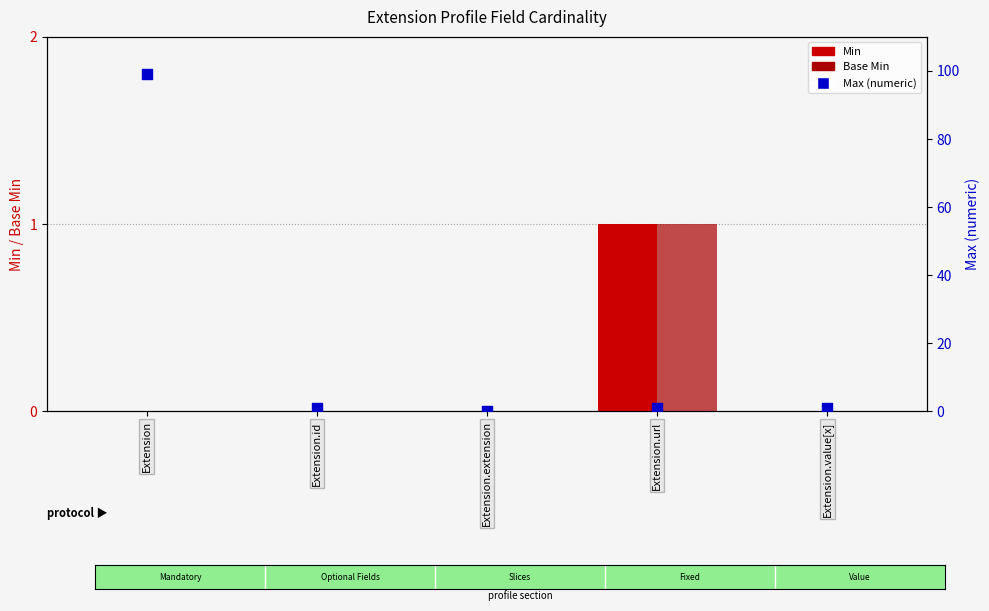

Which series has the largest Y range (max minus min)?

Max (numeric)